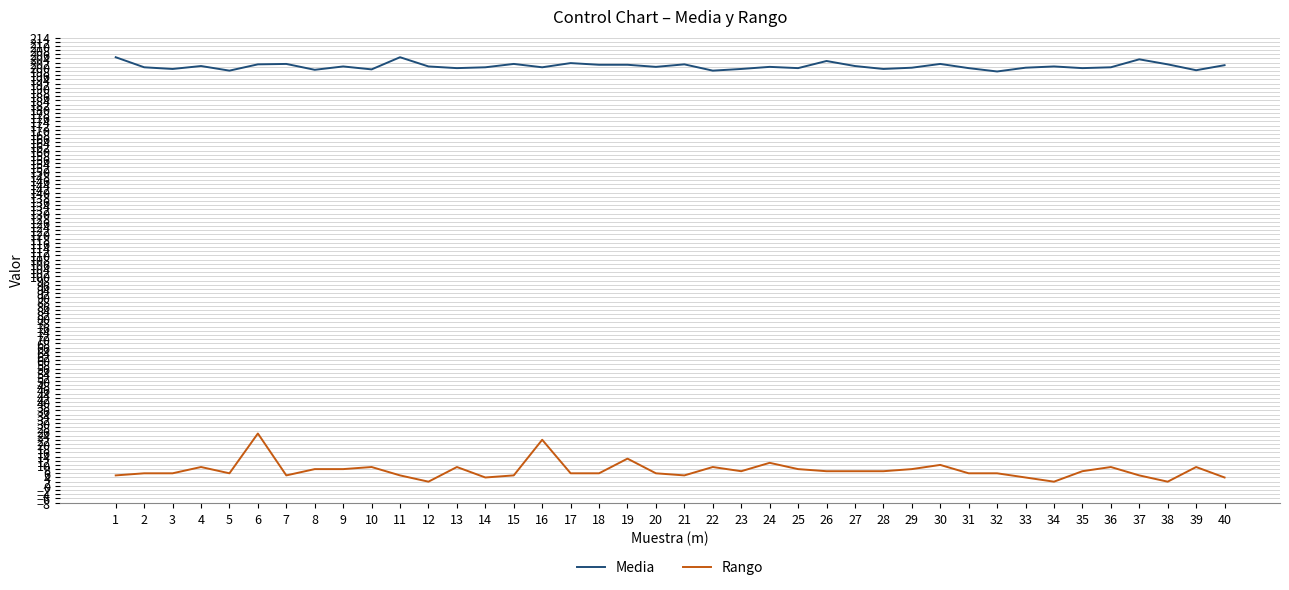

What is the difference between the Rango values at 21 and 26?

2.0